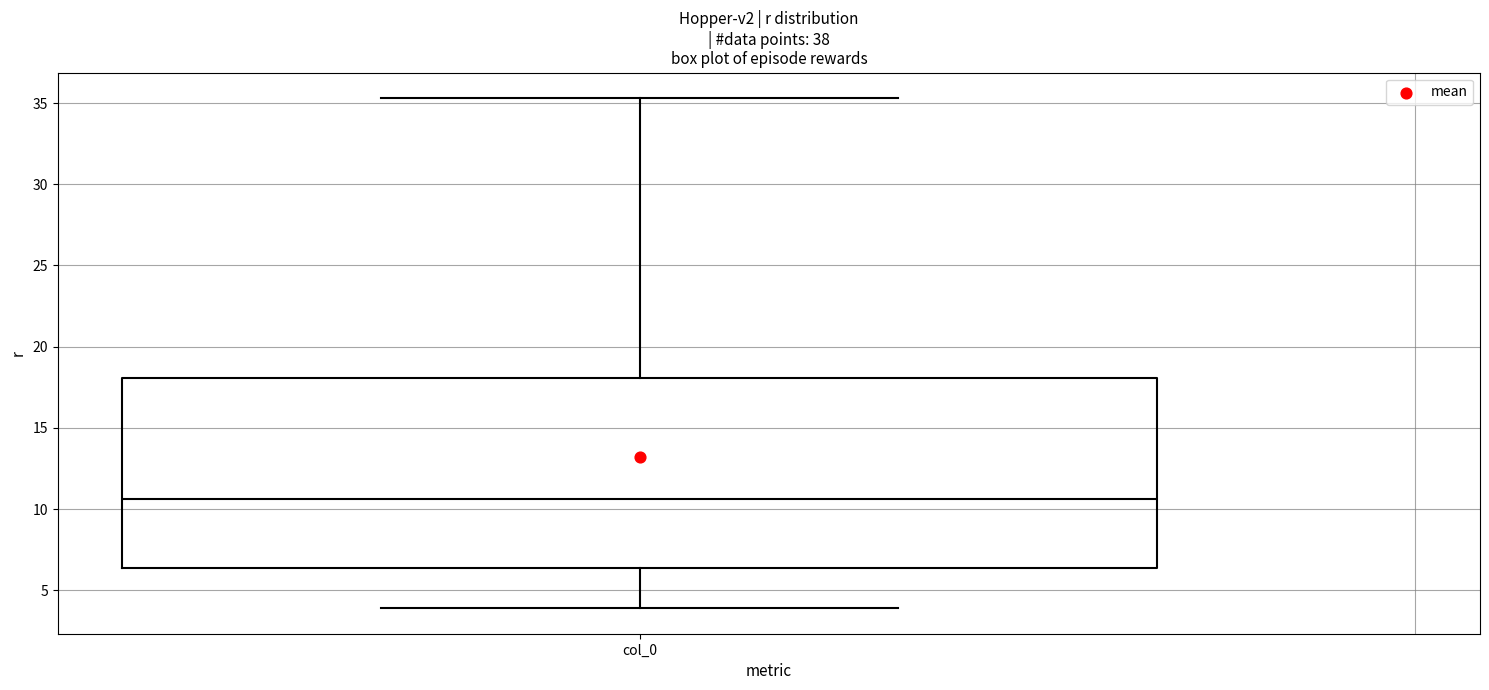

Read this box plot against the y-axis: the position of the median line, the range covered by the box, and the ends of both whiskers. The values are not printed on the chart, so give them approximately, as read against the axis.

median 10.5, box 6.5 to 18.0, whiskers 4.0 to 35.5